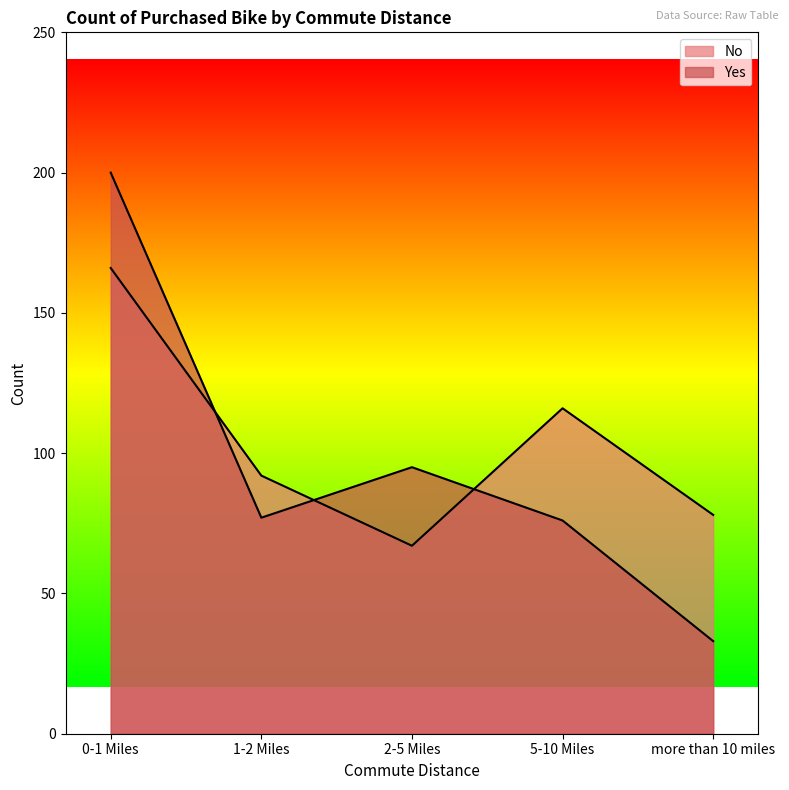

What is the sum of all No values?

519